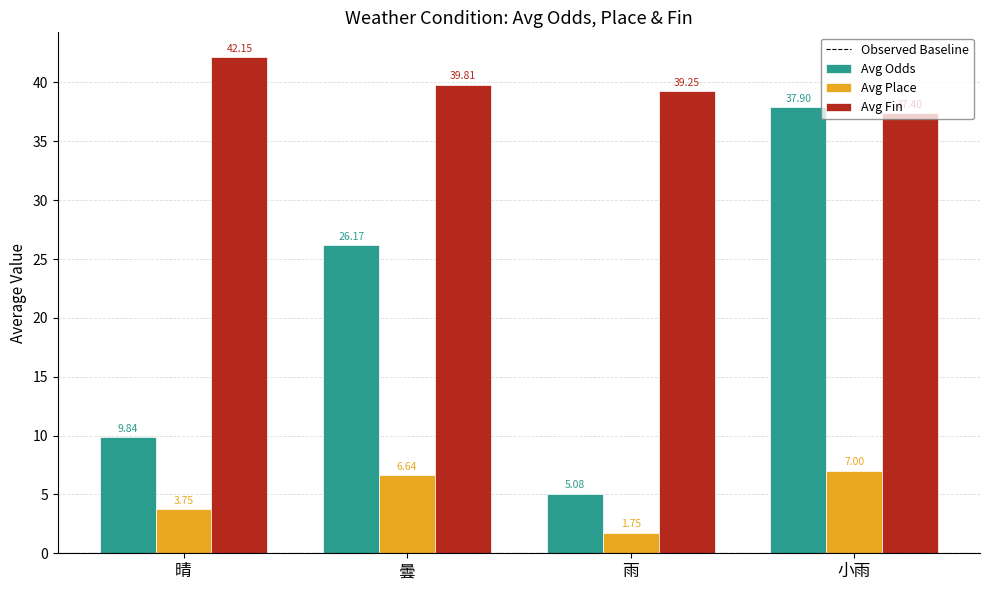

Which series has the widest spread of values?

Avg Odds